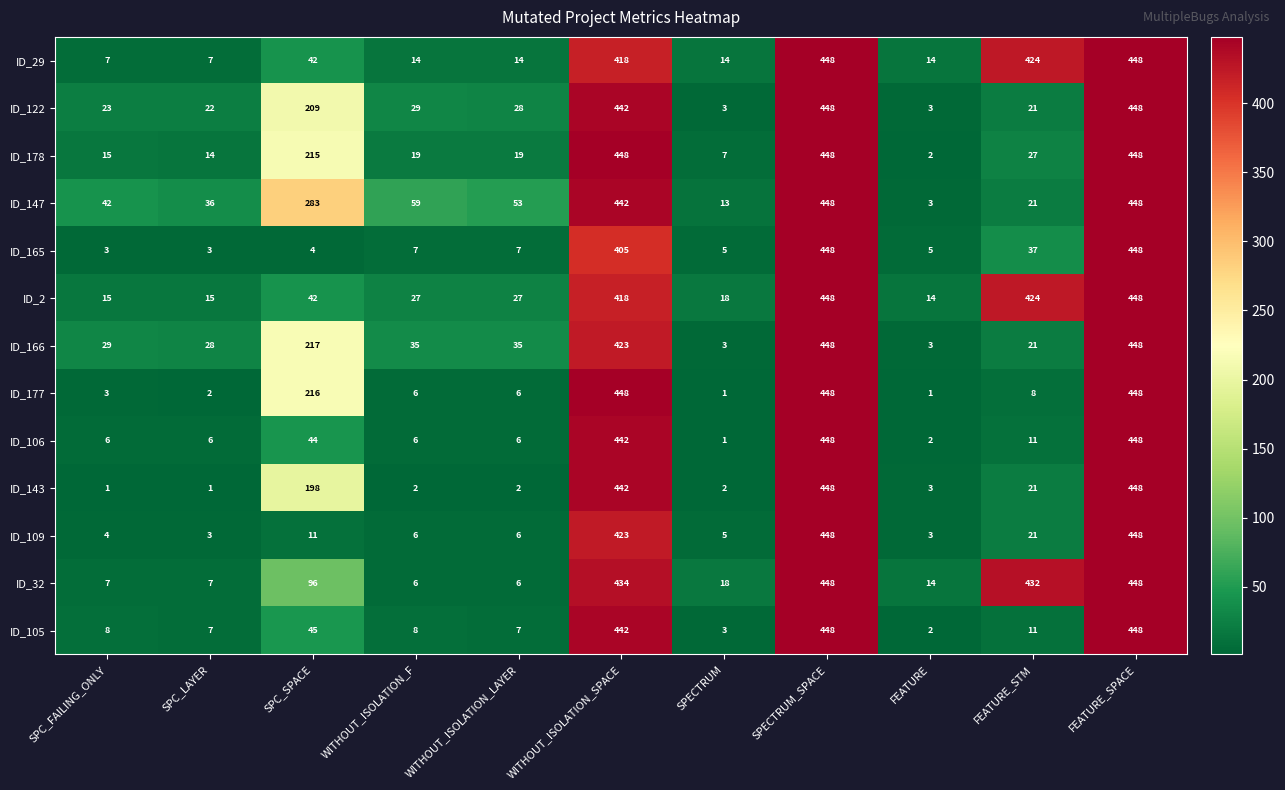

At how many categories does at least one series exceed 269?

5